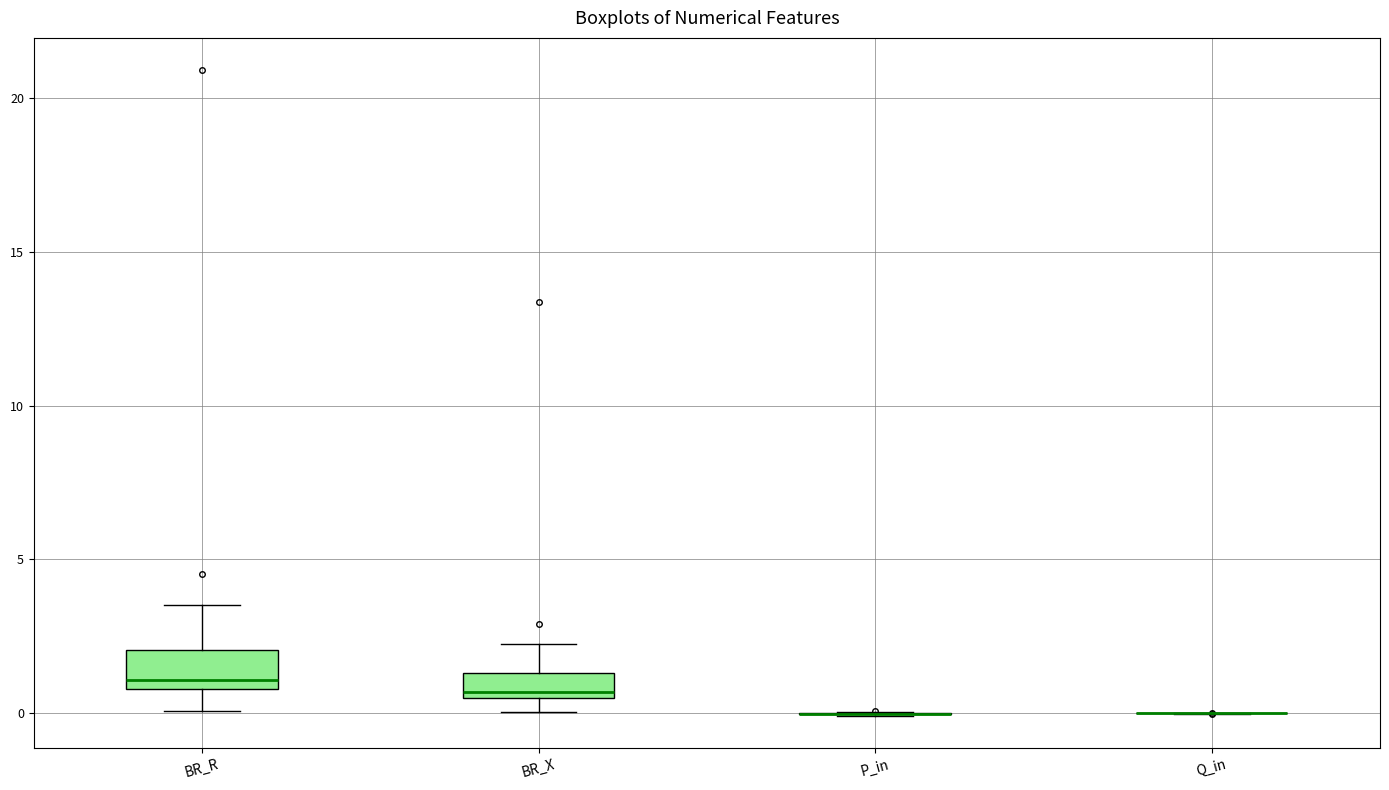

Reading left to right, read every box against the y-axis: the position of its median line, the range the box covers, and the ends of its whiskers. The values are not printed on the chart, so give them approximately, as read against the axis.

BR_R: median 1.0 (just above the box's lower edge), box 1.0 to 2.0, whiskers 0.0 to 3.5
BR_X: median 0.5 (just above the box's lower edge), box 0.5 to 1.5, whiskers 0.0 to 2.5
P_in: box collapsed to a line at 0.0, whiskers 0.0 to 0.0
Q_in: box collapsed to a line at 0.0, whiskers 0.0 to 0.0